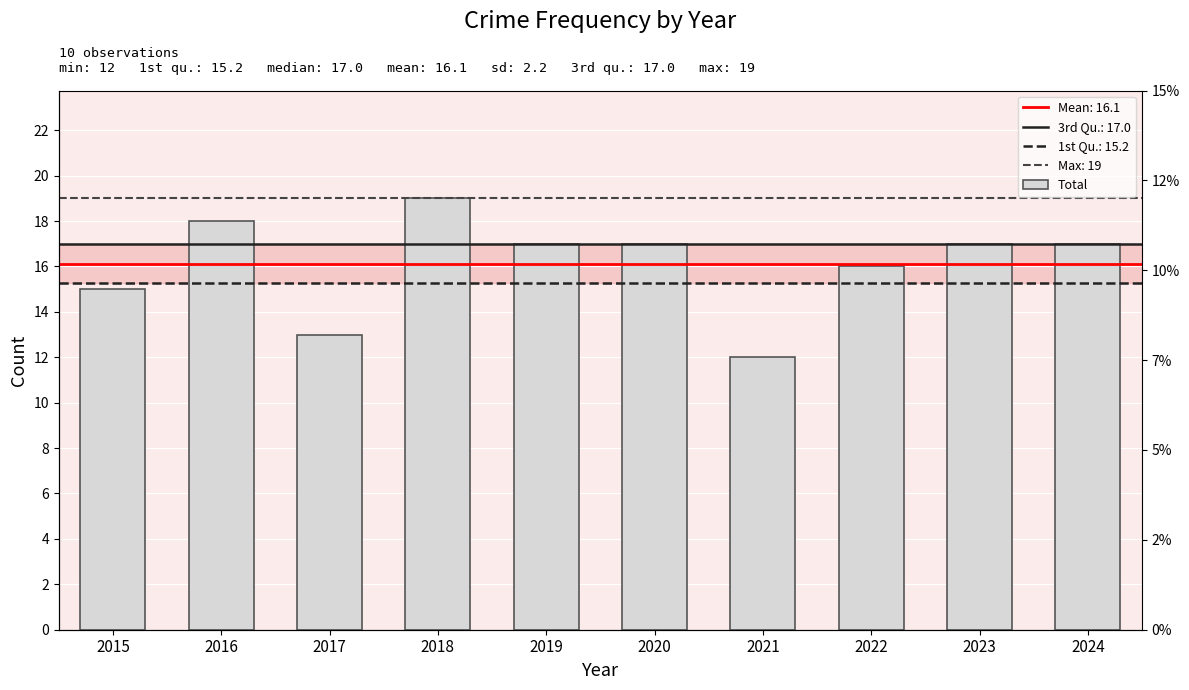

Where does the data first go above 17?

2016